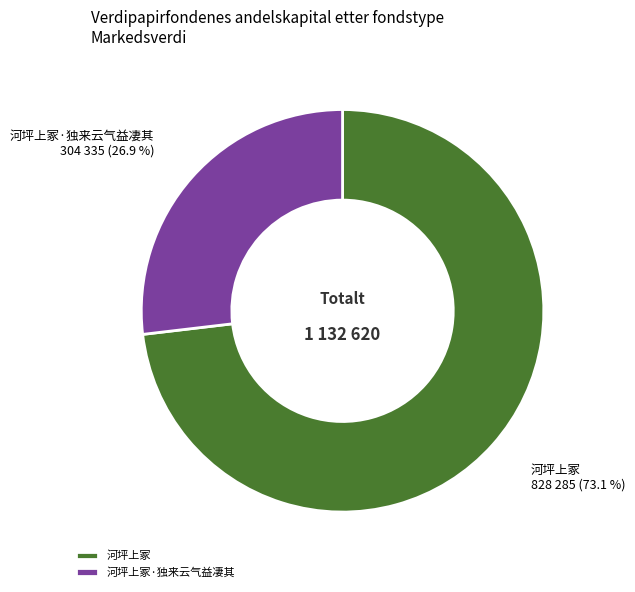

What percentage do 河坪上冢·独来云气益凄其 and 河坪上冢 together represent?

100.0%